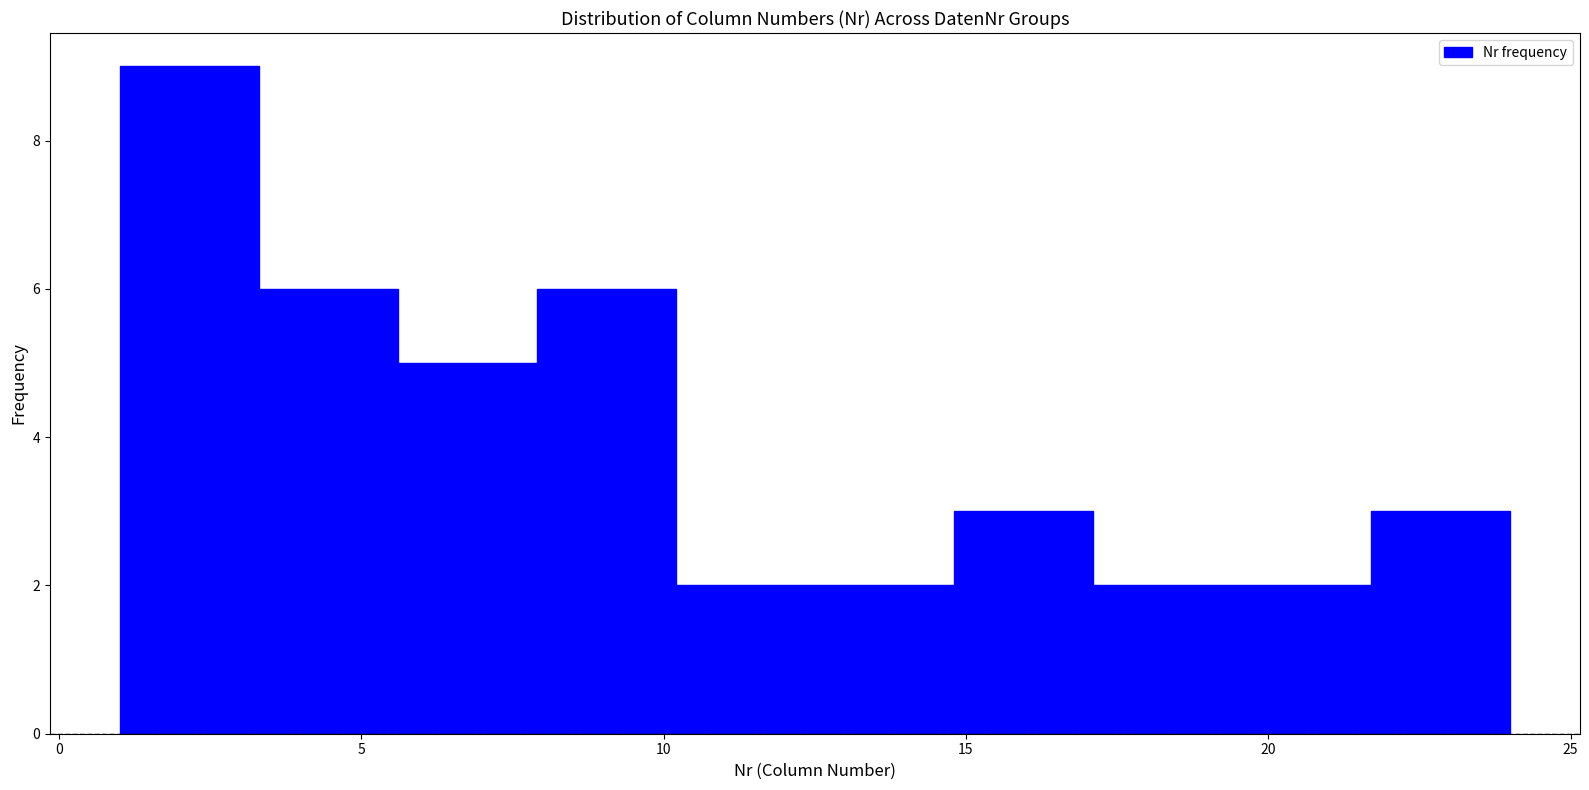

Over which range of the x-axis is the bar tallest?

1.0 to 3.3